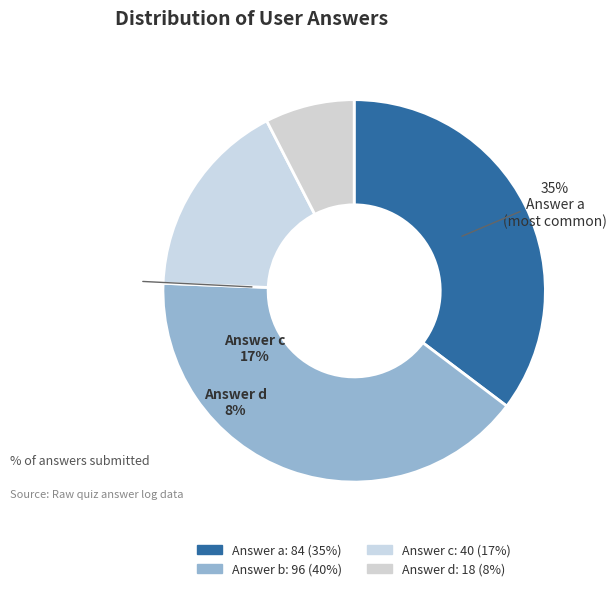

Does a account for over 50% of the chart?

No